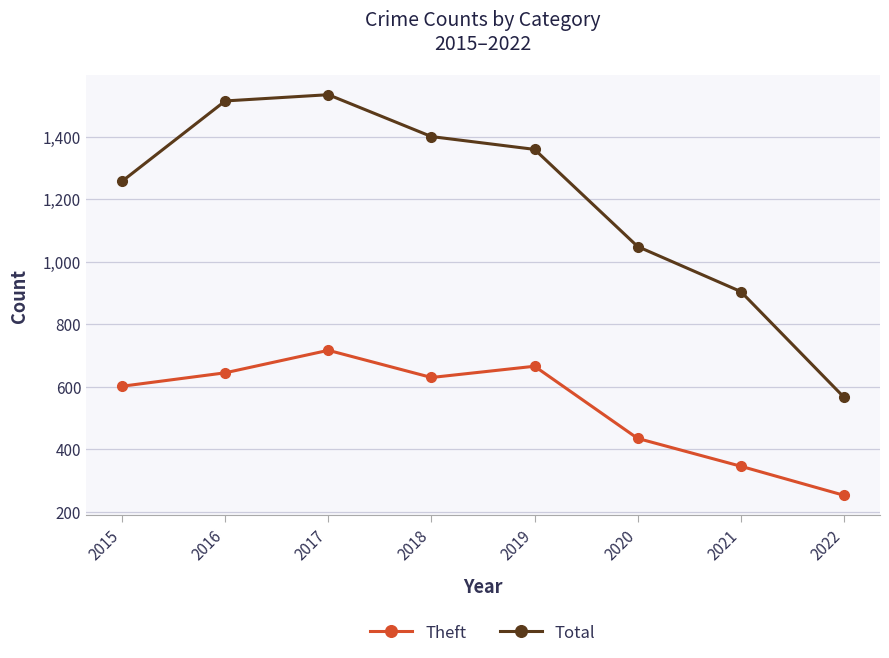

What is the spread (max minus min) of values at 2016?

870